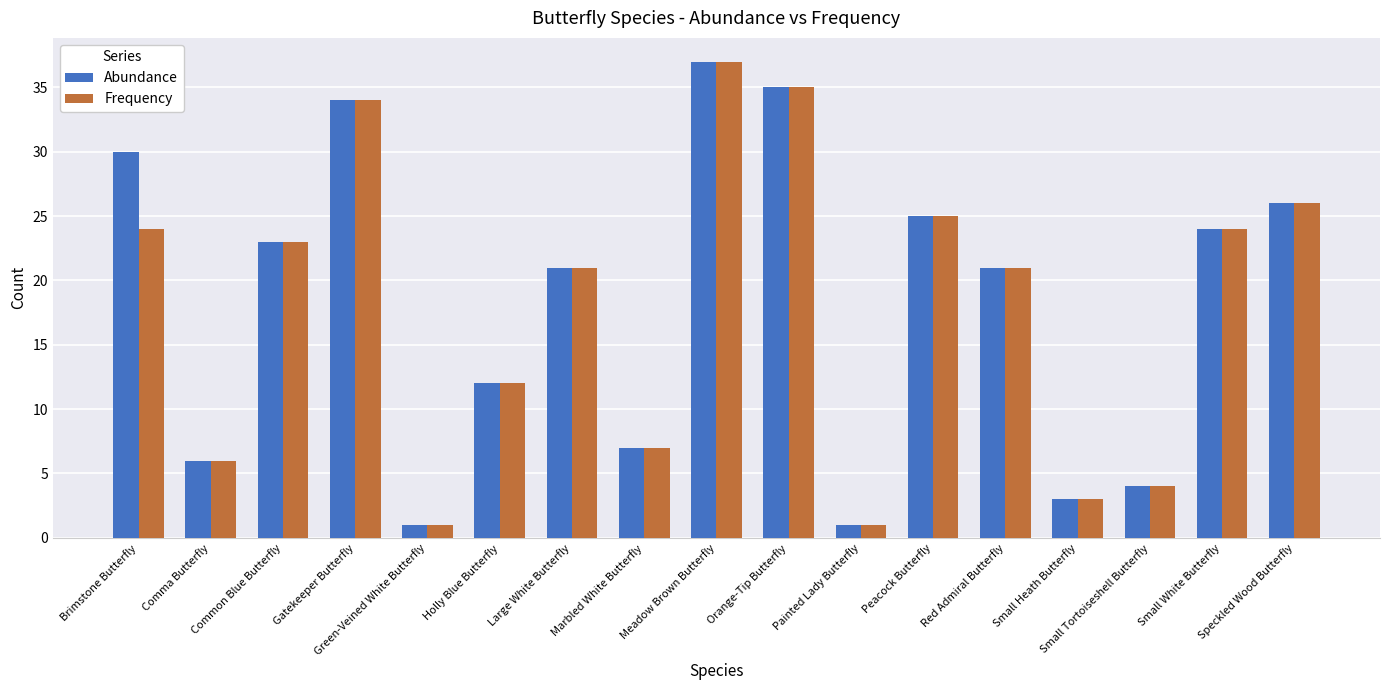

At which category is the sum across all series the highest?

Meadow Brown Butterfly